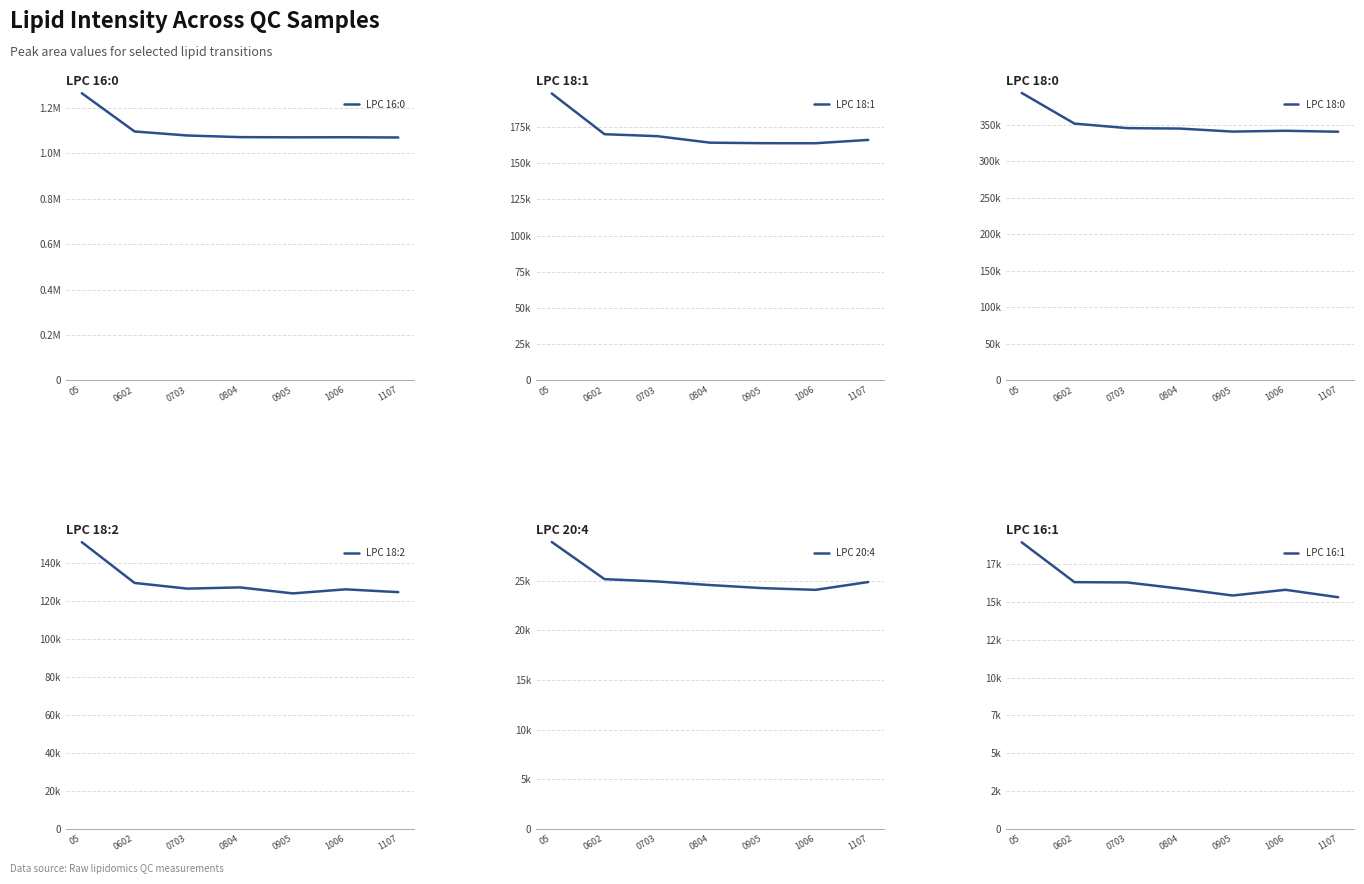

In LPC 16:0, how many points are lower than both neighbors (excluding endpoints)?

1